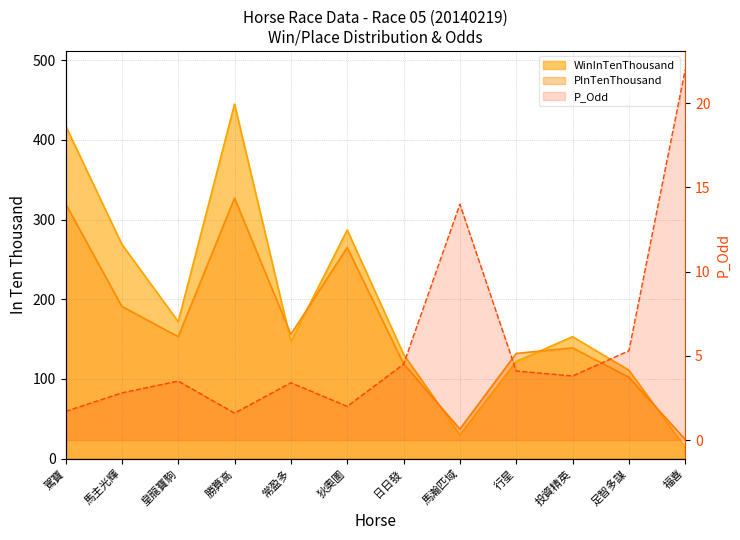

Between 勝算高 and 投資精英, which series saw the biggest shift?

WinInTenThousand